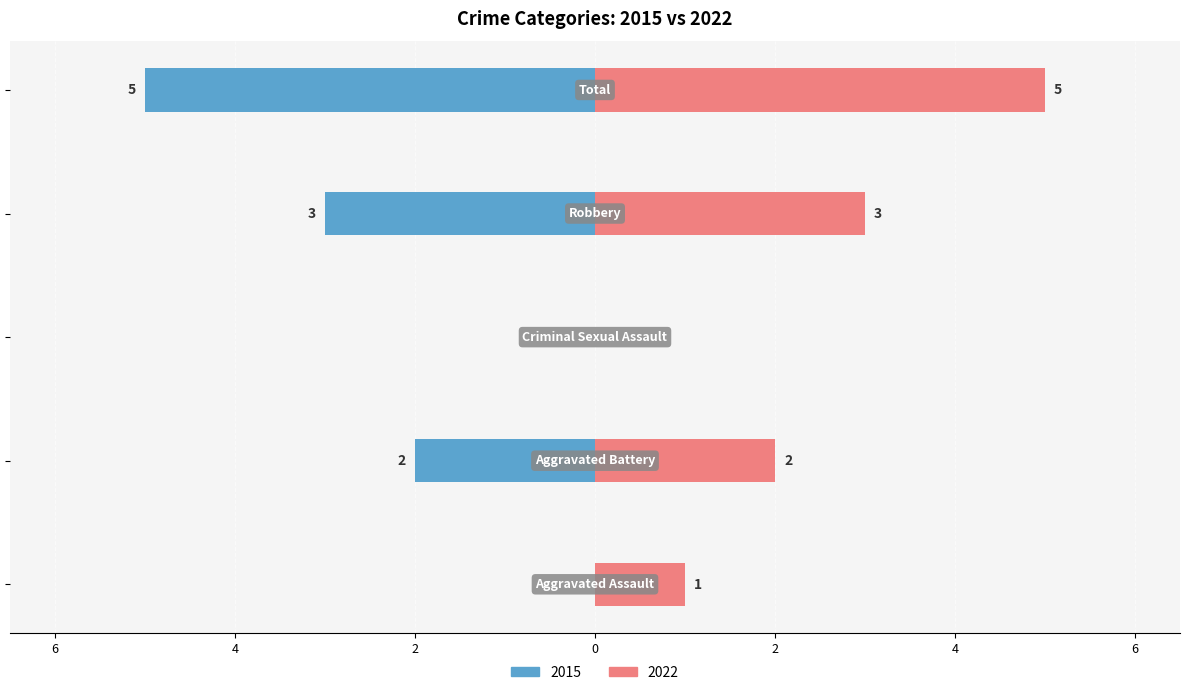

Where does the 2022 series first go above 2?

Robbery